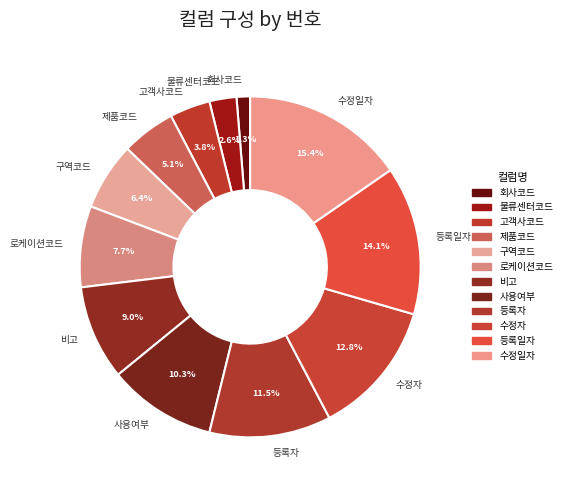

What percentage is the 사용여부 slice, to the nearest percent?

10%